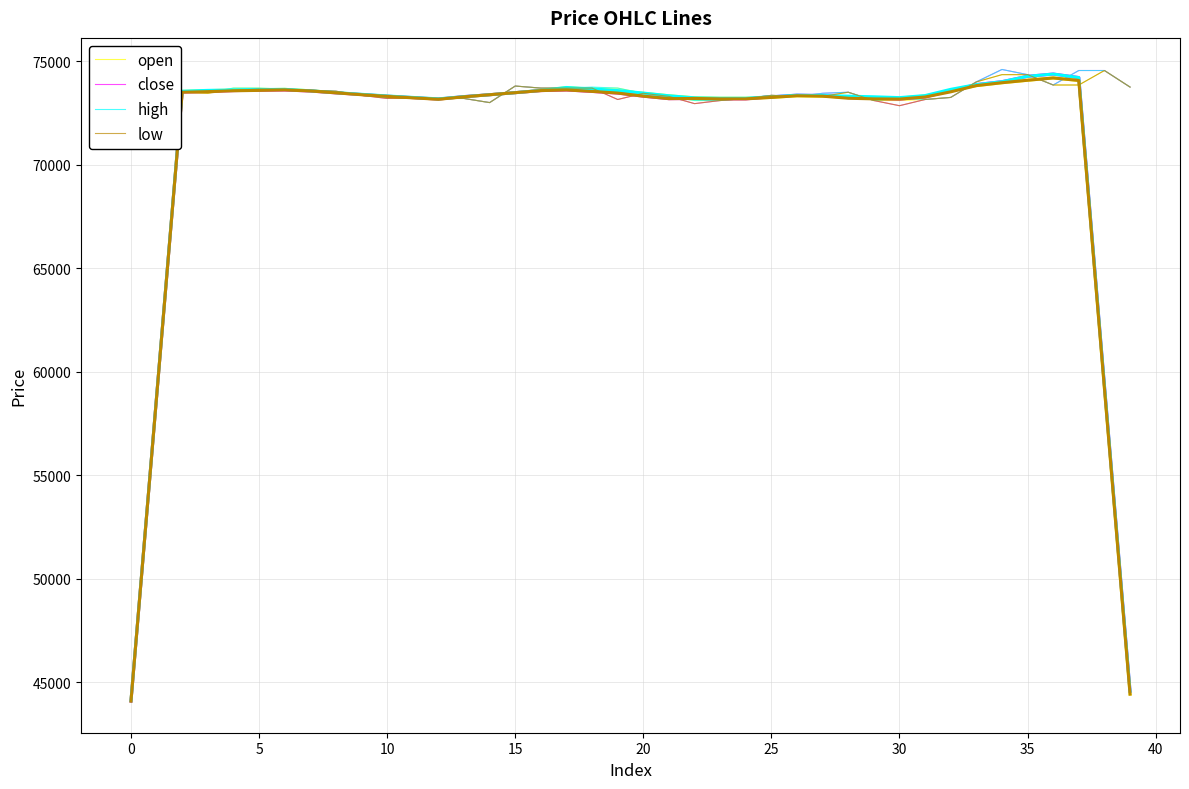

Rank the series by their maximum value, from lowest to highest.

open, low, close, high